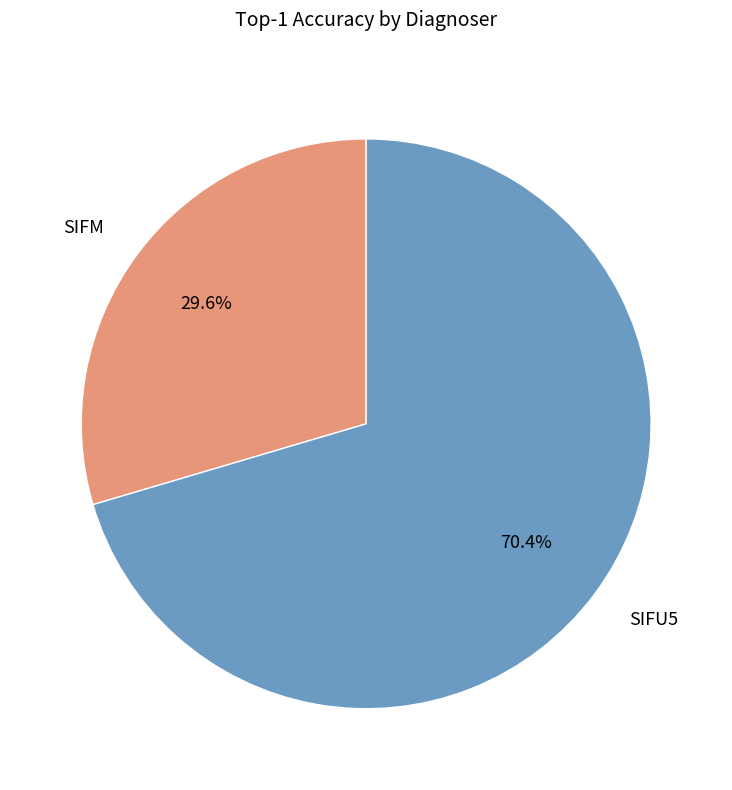

The SIFU5 slice represents 61% of the pie. True or false?

False